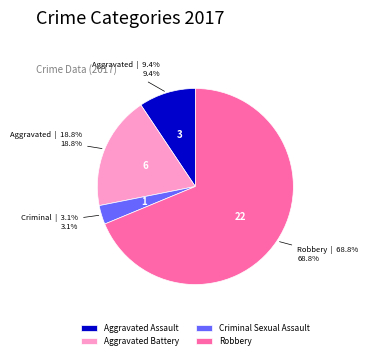

Which category has the smallest portion of the pie?

Criminal Sexual Assault